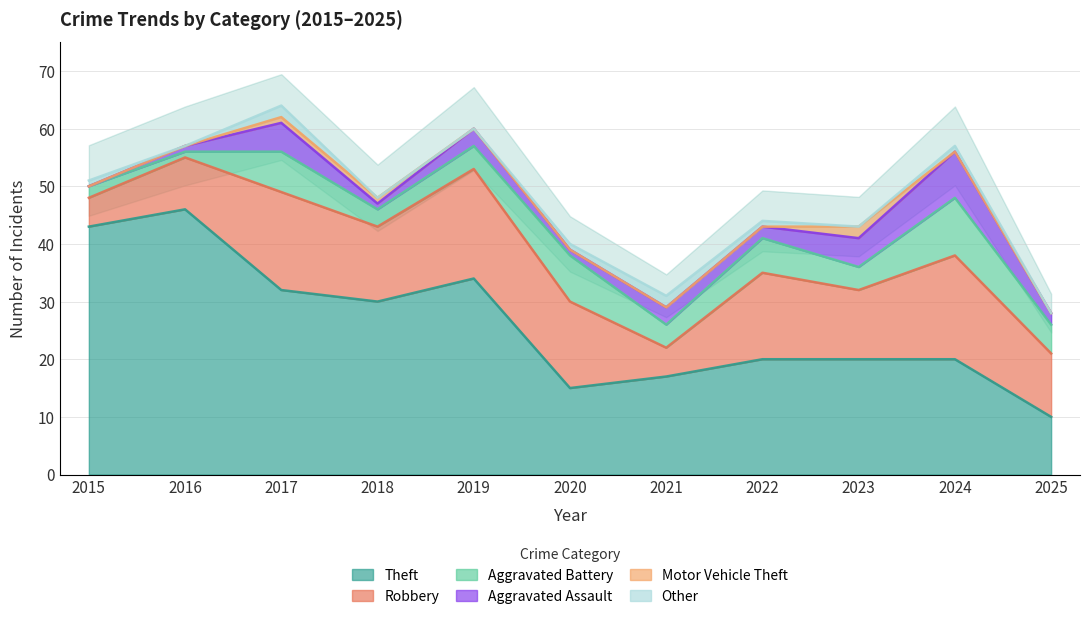

Reading left to right, what are all the values shown in this chart?

Theft: 43	46	32	30	34	15	17	20	20	20	10
Robbery: 5	9	17	13	19	15	5	15	12	18	11
Aggravated Battery: 2	1	7	3	4	8	4	6	4	10	5
Aggravated Assault: 0	1	5	1	3	1	3	2	5	8	2
Motor Vehicle Theft: 0	0	1	1	0	0	0	0	2	0	0
Other: 1	0	2	0	0	1	2	1	0	1	0